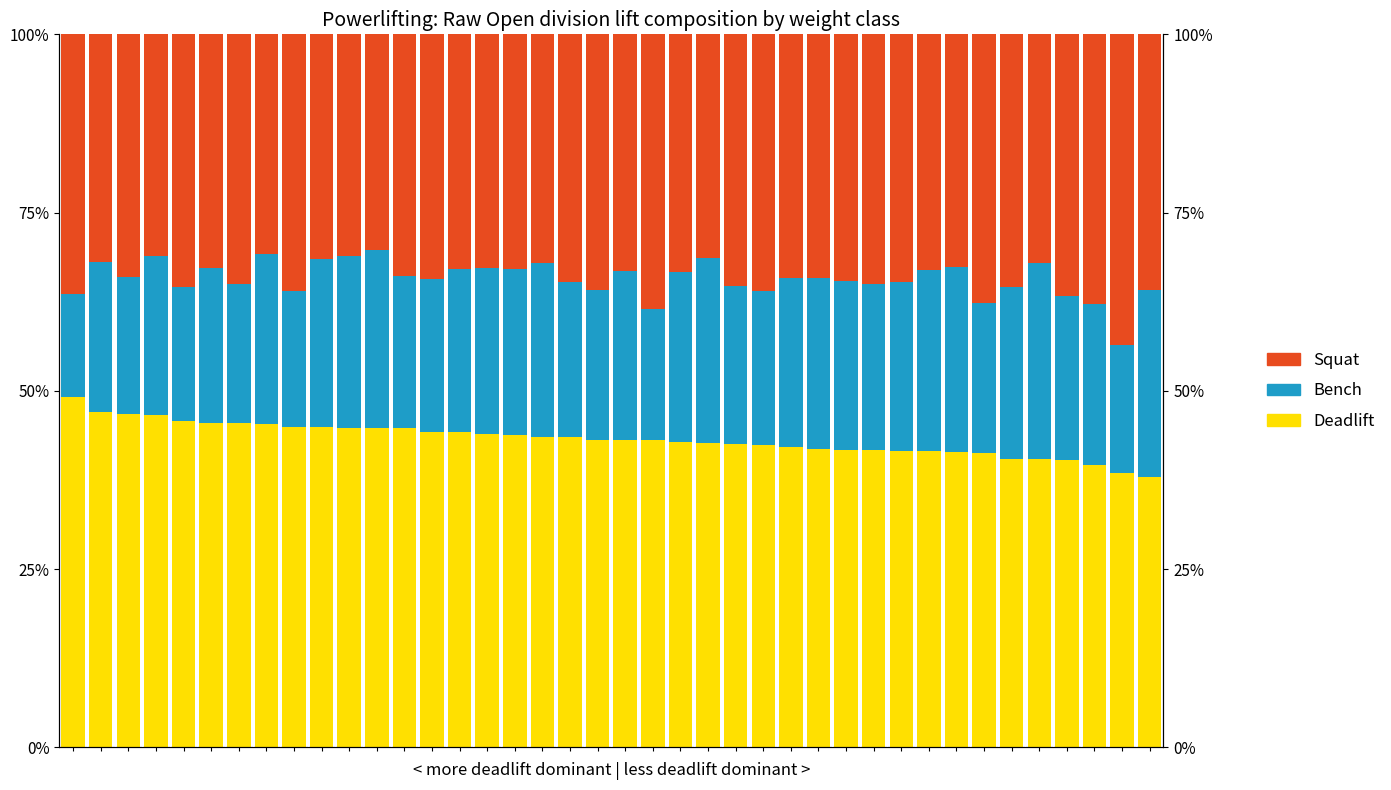

At which category is the sum across all series the highest?

5